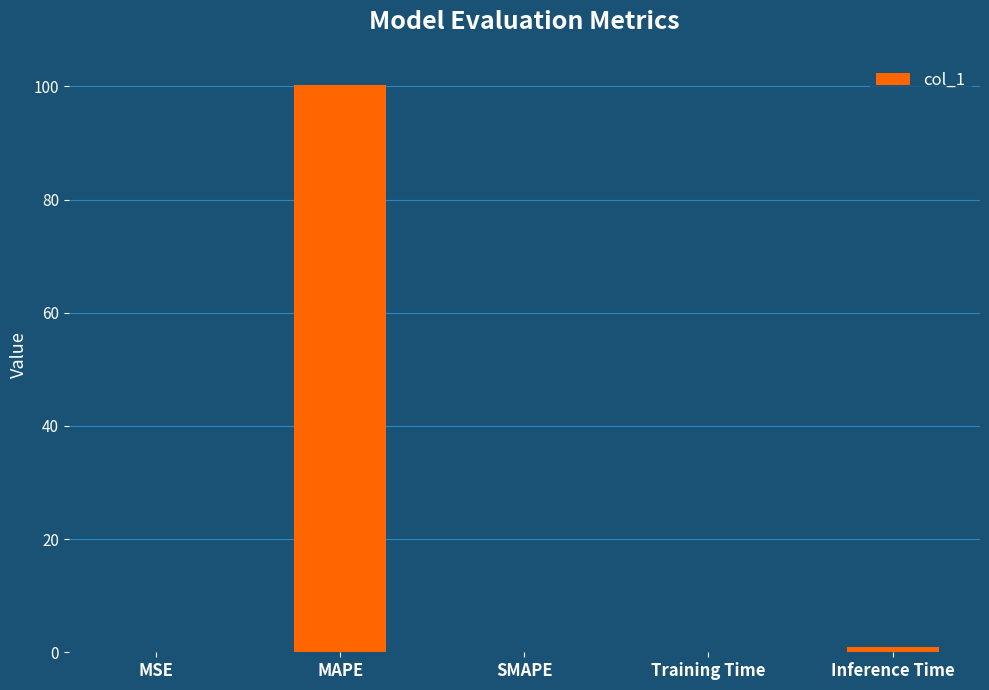

What is the sum of all values?

101.2